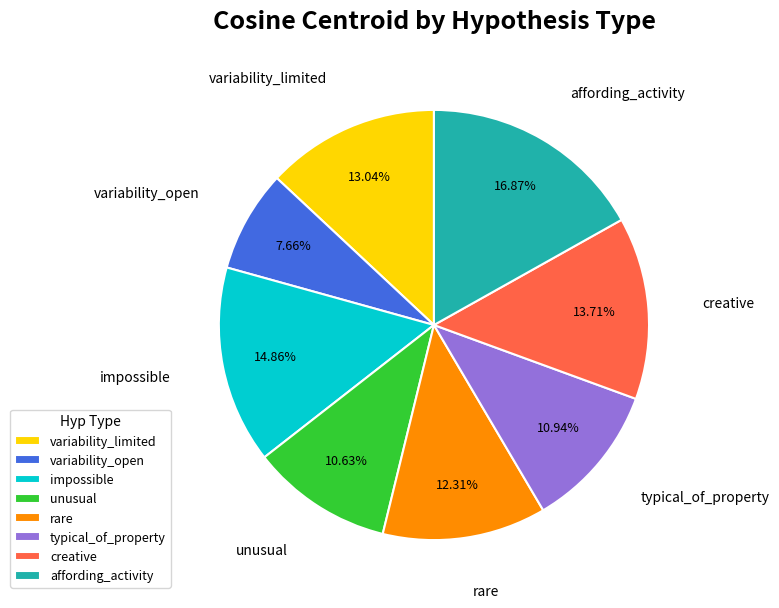

To the nearest percent, what is the difference between the largest and smallest slice percentages?

9%